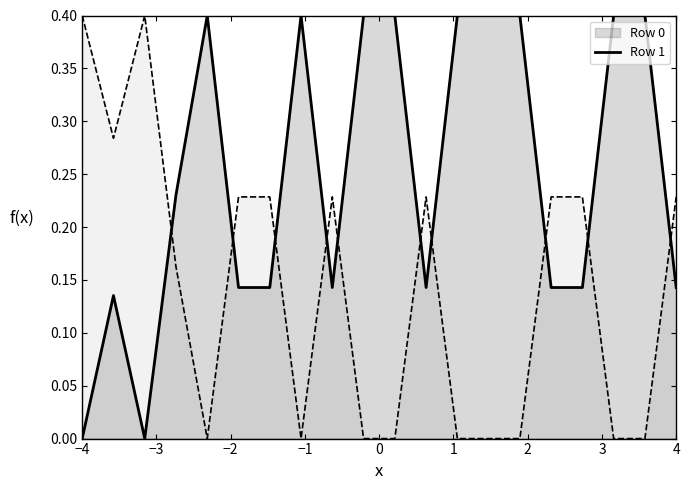

What is the spread (max minus min) of values at −4?

0.4